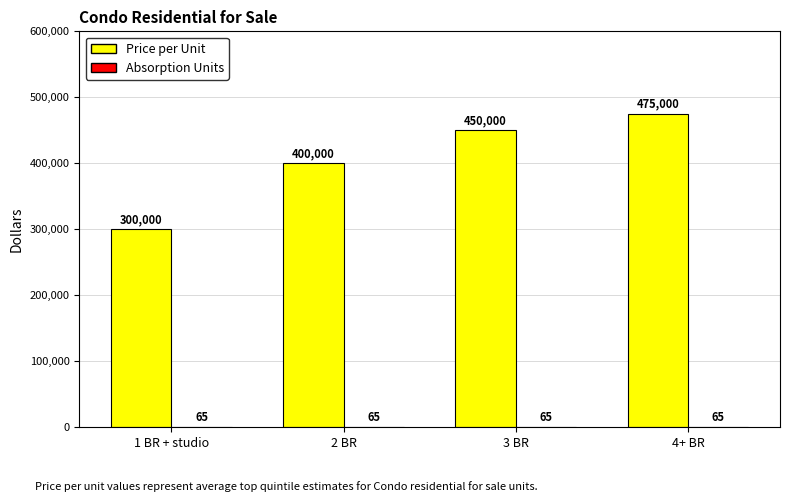

Is it true that Price per Unit equals 137882 at 4+ BR?

False